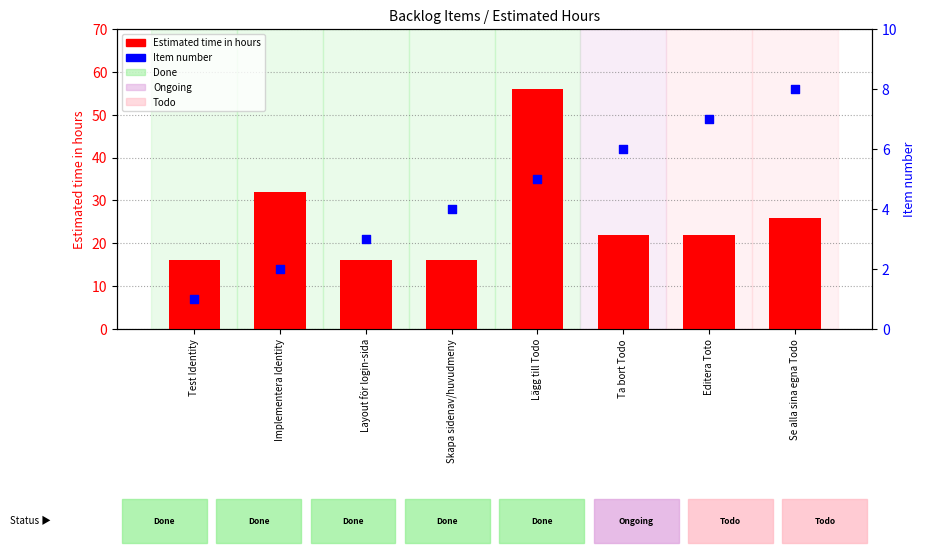

Which series has the widest spread of Y values?

Estimated time in hours